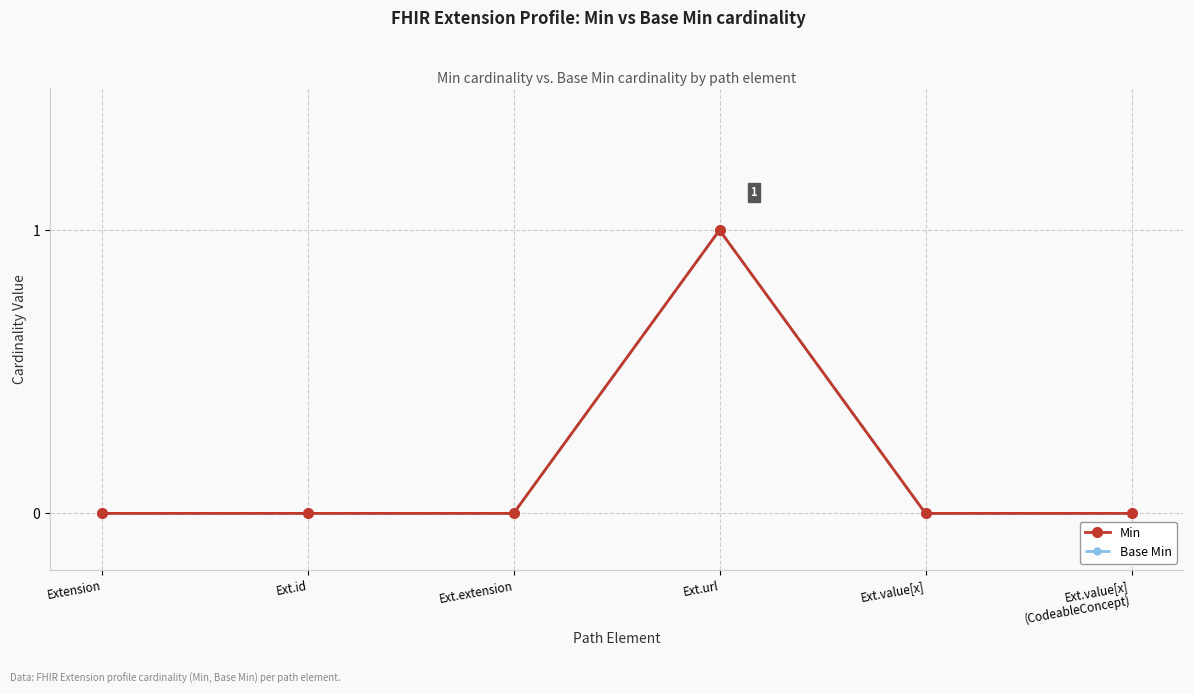

Which series has the widest spread of values?

Min